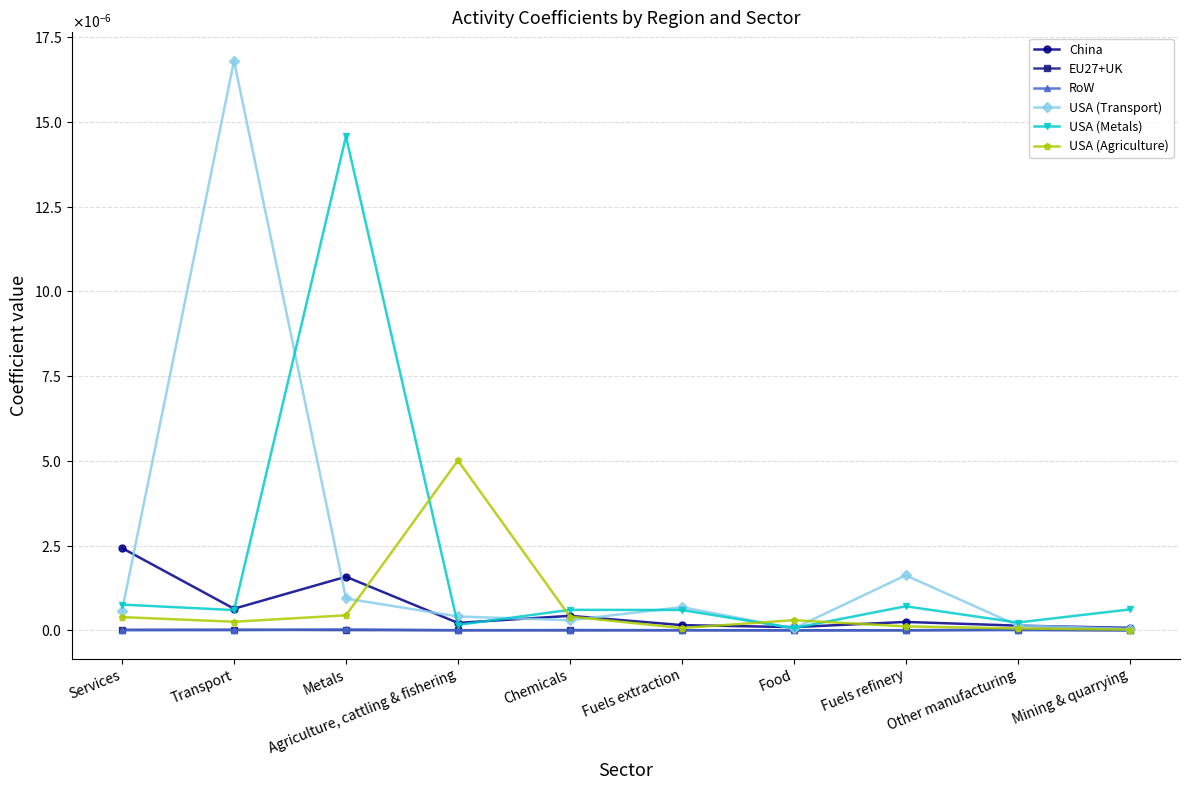

In RoW, how many points are lower than both neighbors (excluding endpoints)?

2